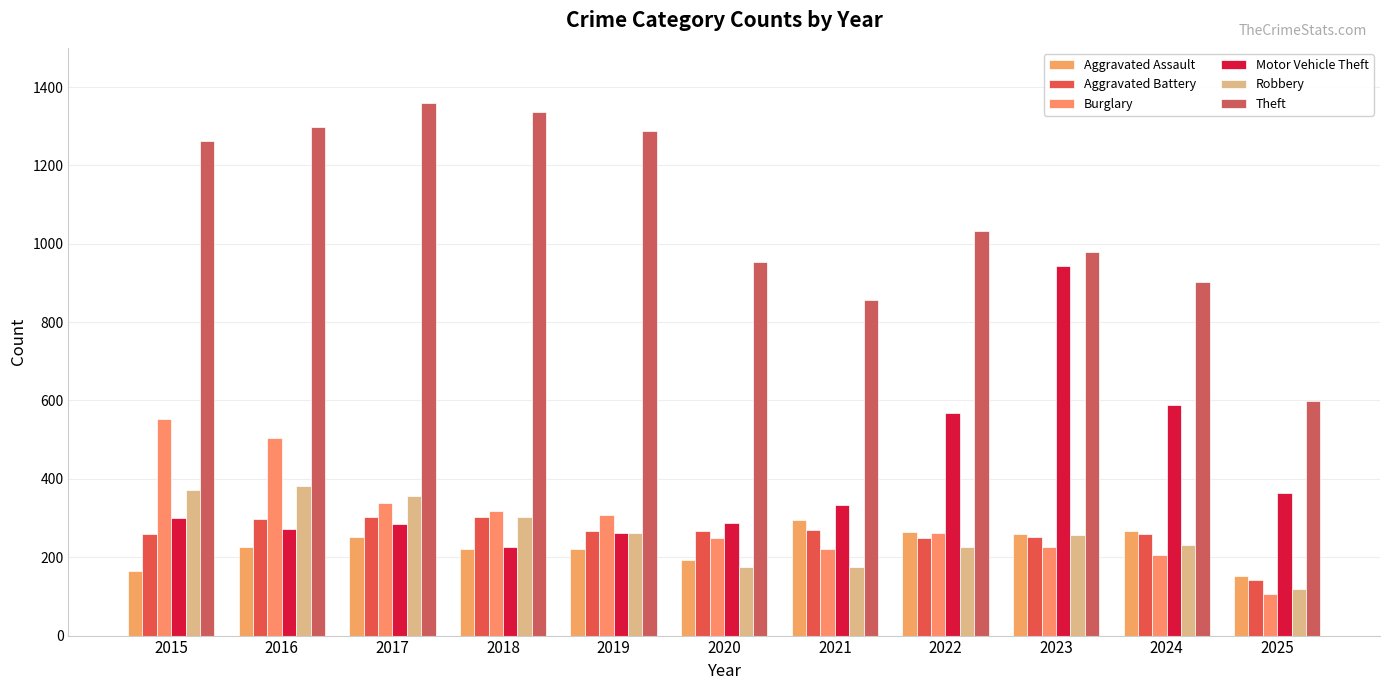

Reading left to right, what are all the values shown in this chart?

Aggravated Assault: 164	225	251	220	220	192	295	264	259	267	151
Aggravated Battery: 259	298	303	302	267	268	270	249	251	259	142
Burglary: 552	505	339	319	308	250	220	263	225	205	105
Motor Vehicle Theft: 299	272	285	225	262	287	332	569	943	588	365
Robbery: 372	381	356	302	263	174	175	227	257	230	119
Theft: 1263	1297	1359	1337	1288	954	856	1032	980	903	598